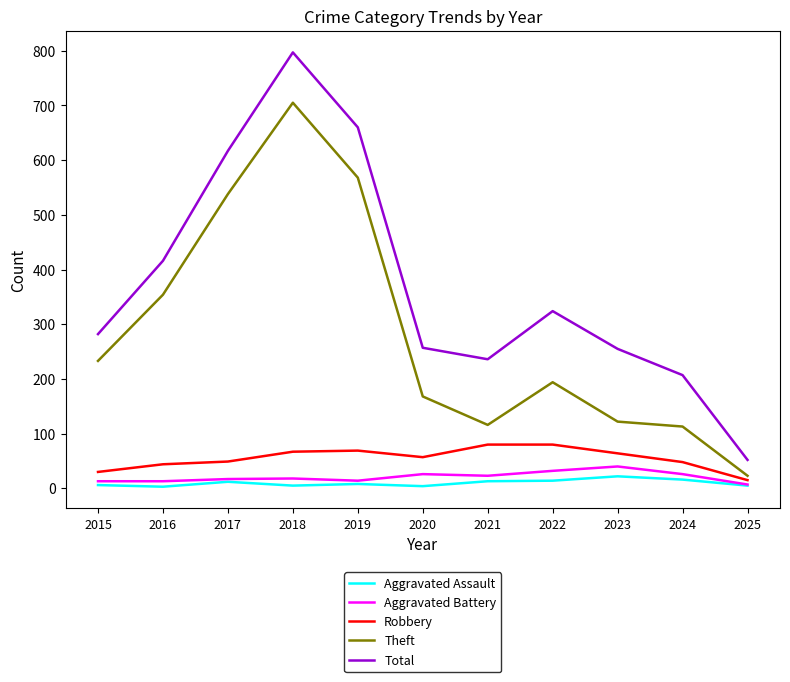

Is the value of Aggravated Assault at 2016 greater than the value of Theft at 2021?

No